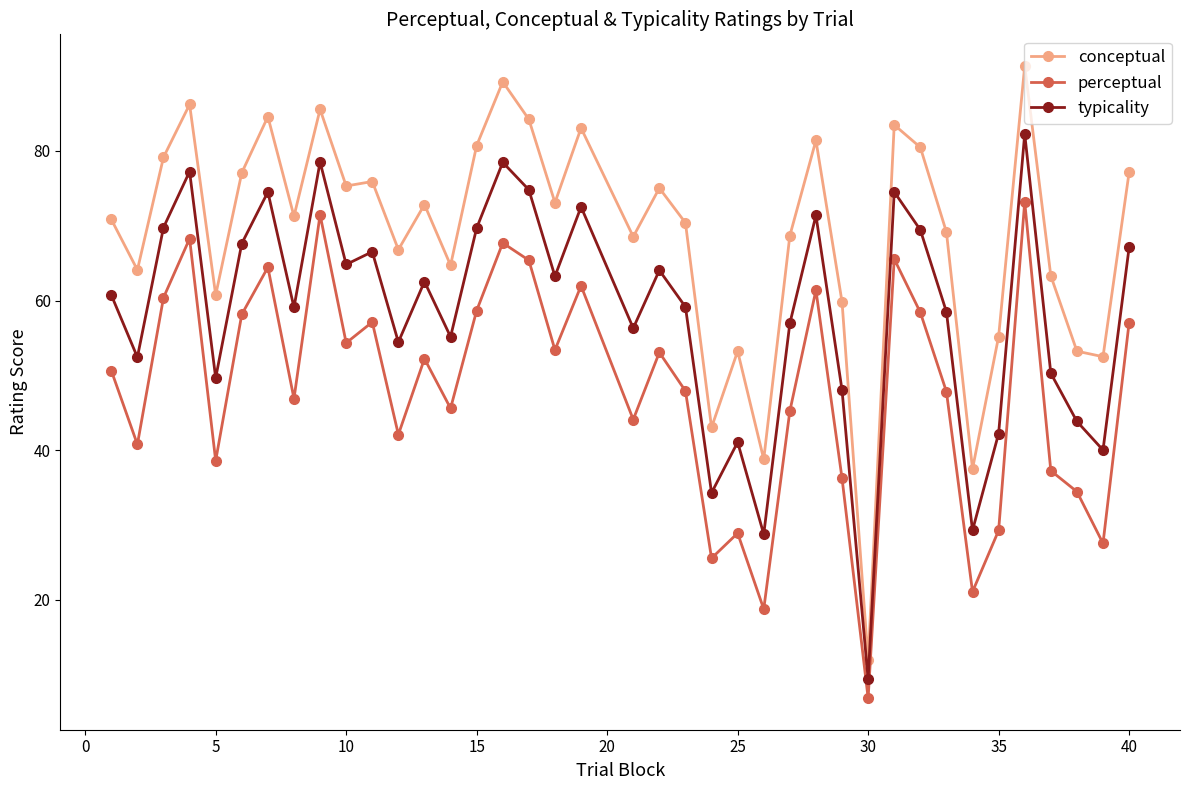

Which series has the largest total across all categories?

conceptual